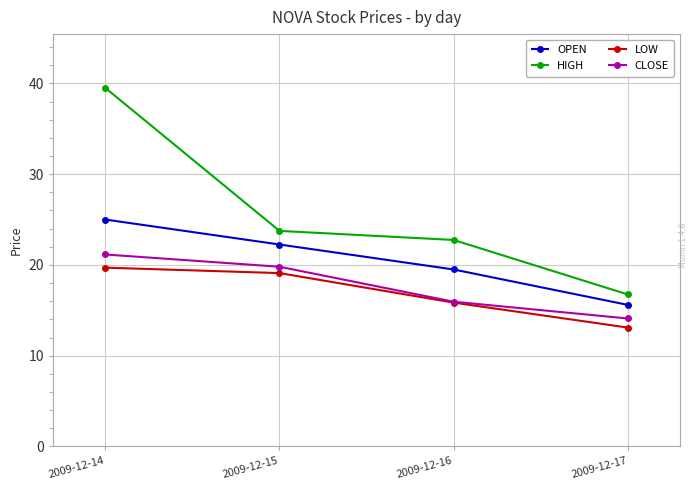

At which category does the chart reach its minimum across all series?

2009-12-17